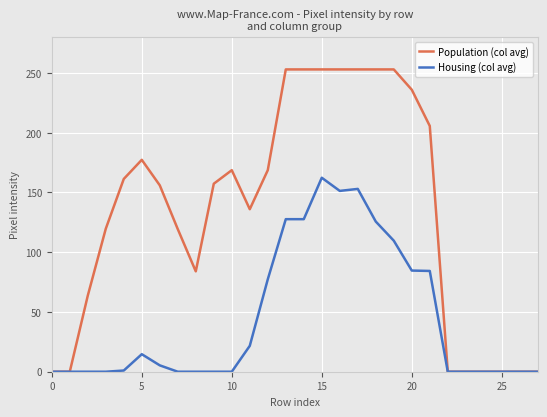

List the series in order of their peak value, highest first.

Population (col avg), Housing (col avg)